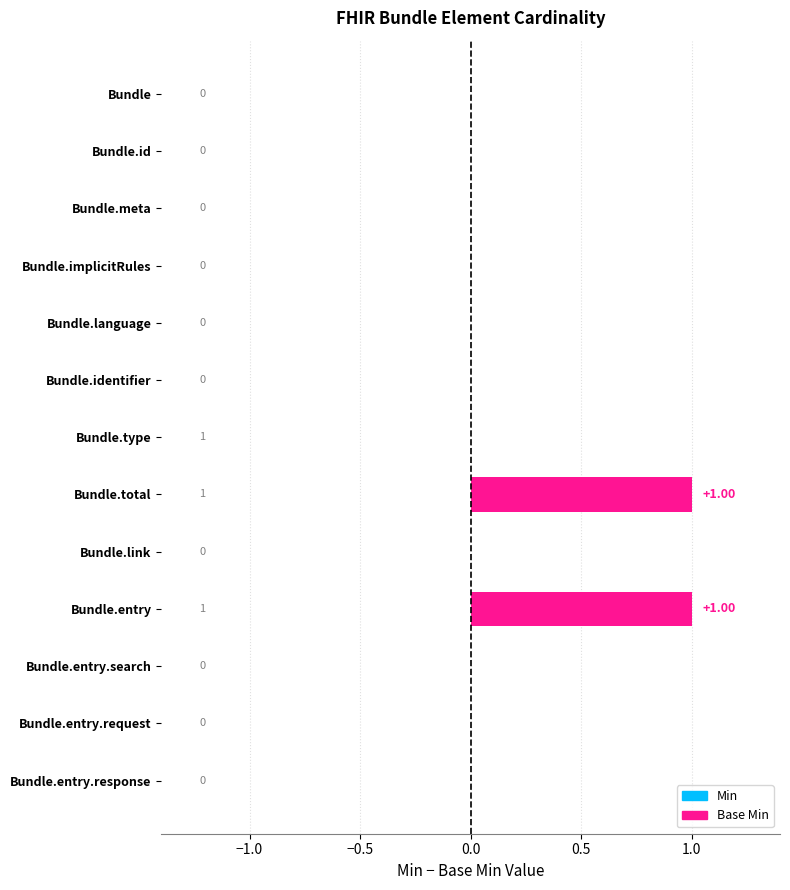

Between Bundle.entry.request and Bundle.entry, which is larger?

Bundle.entry